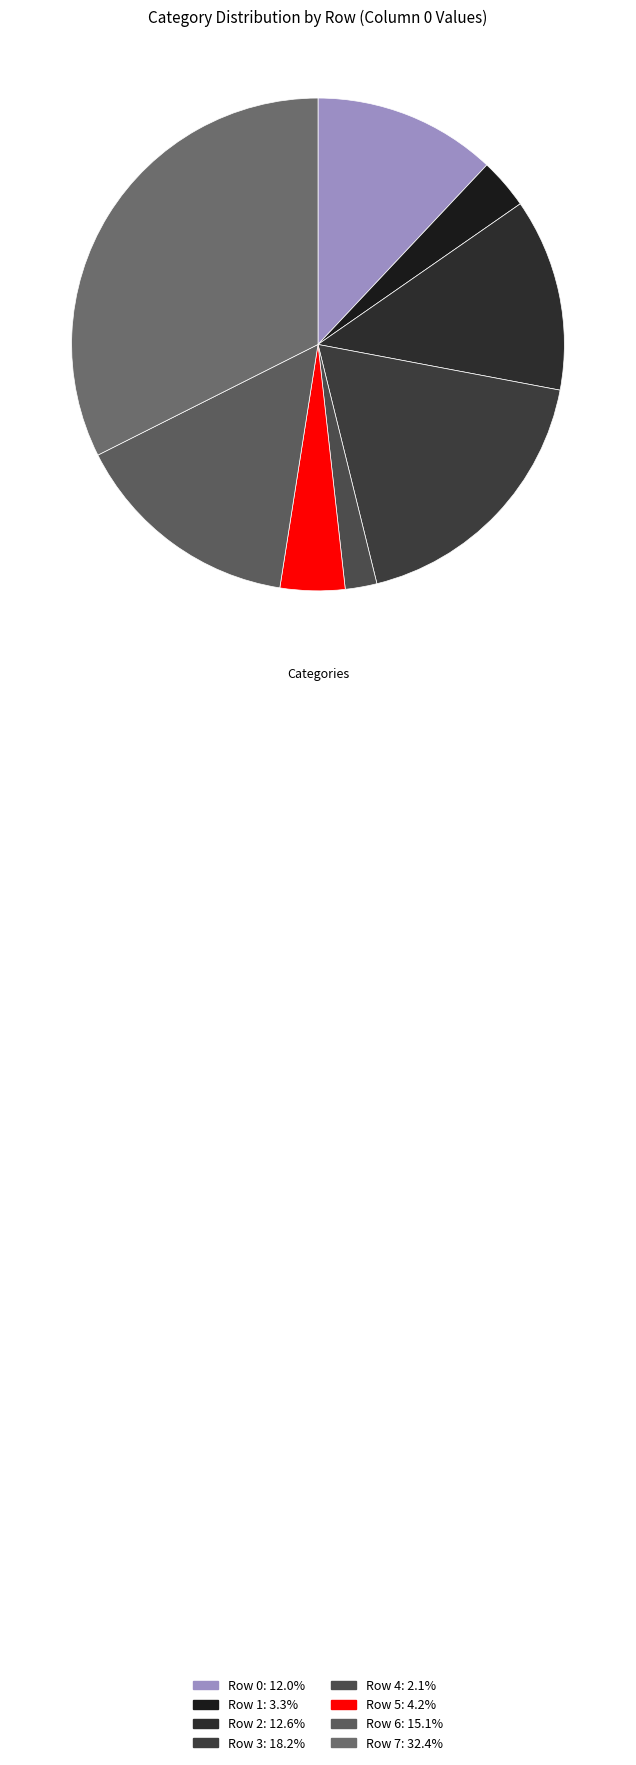

To the nearest percent, what is the average slice percentage?

12%